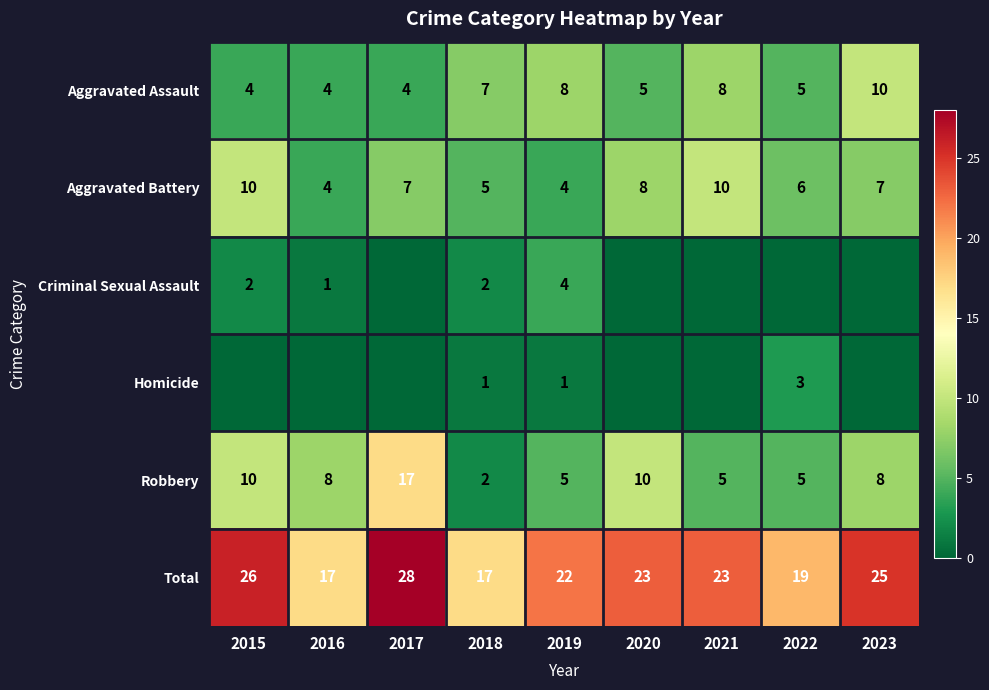

Which category has the highest value in the Total series?

2017